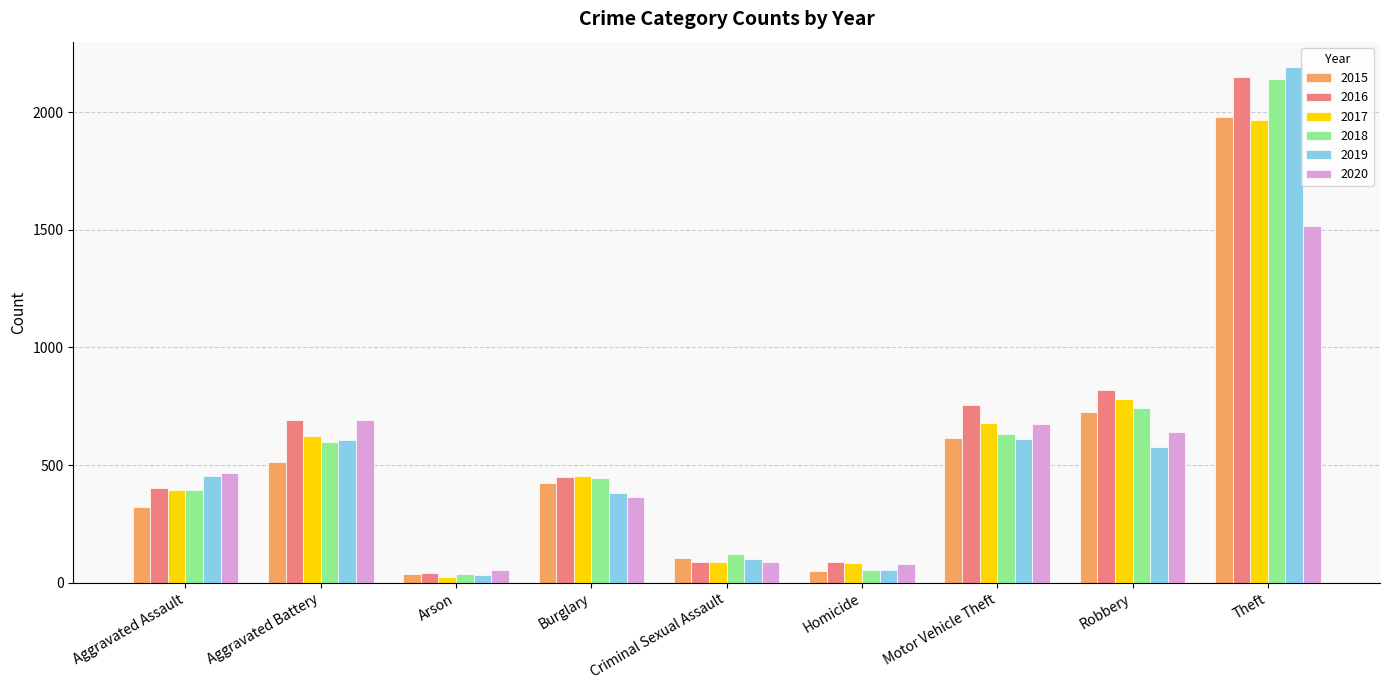

What is the total value across all series at Aggravated Assault?

2433